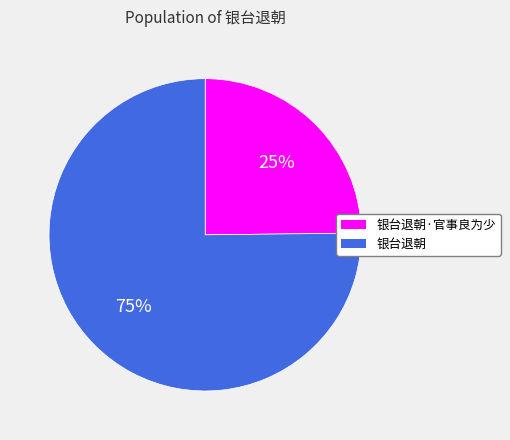

To the nearest percent, what is the difference between the largest and smallest slice percentages?

50%